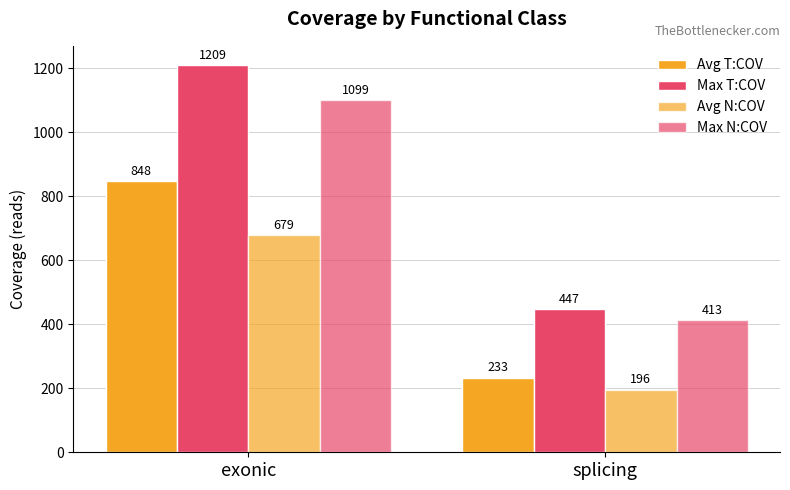

What is the total value across all series at exonic?

3835